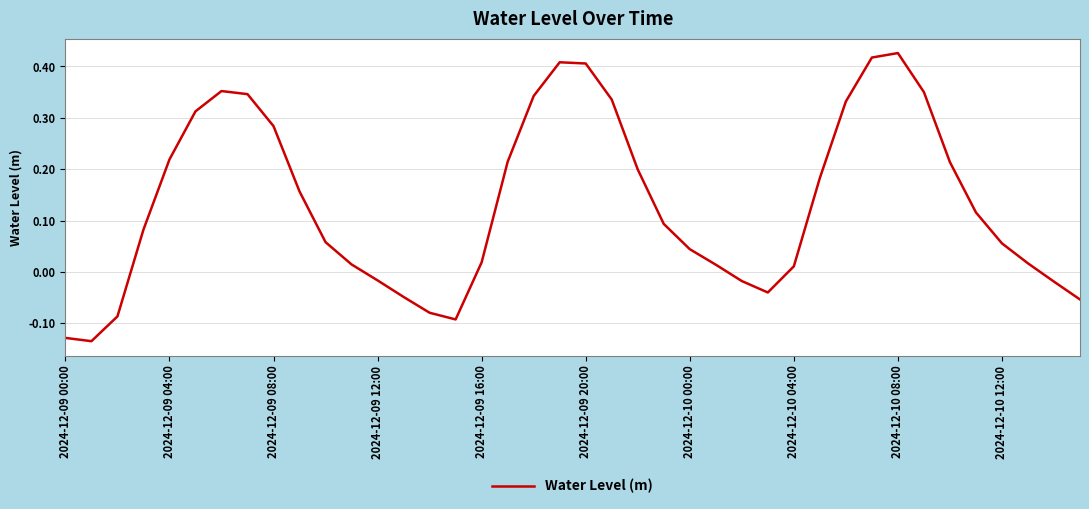

How many values are above zero?

29